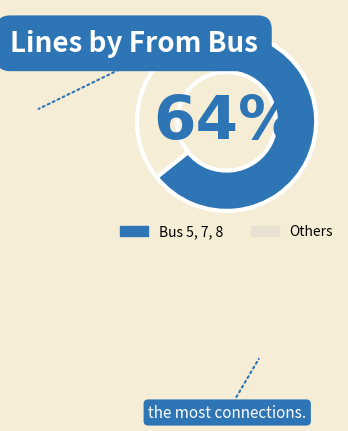

True or false: Bus 5, 7, 8 accounts for 64% of the total.

True